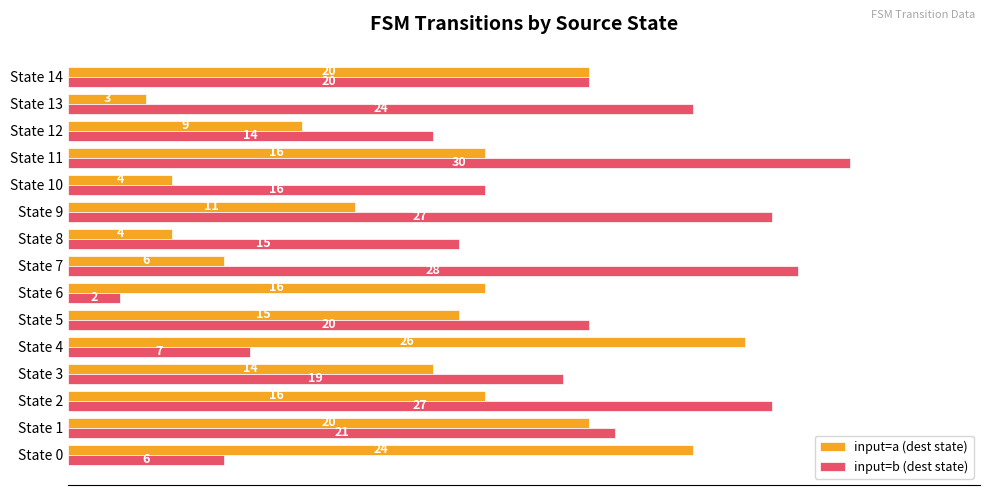

At which category is the sum across all series the highest?

State 11